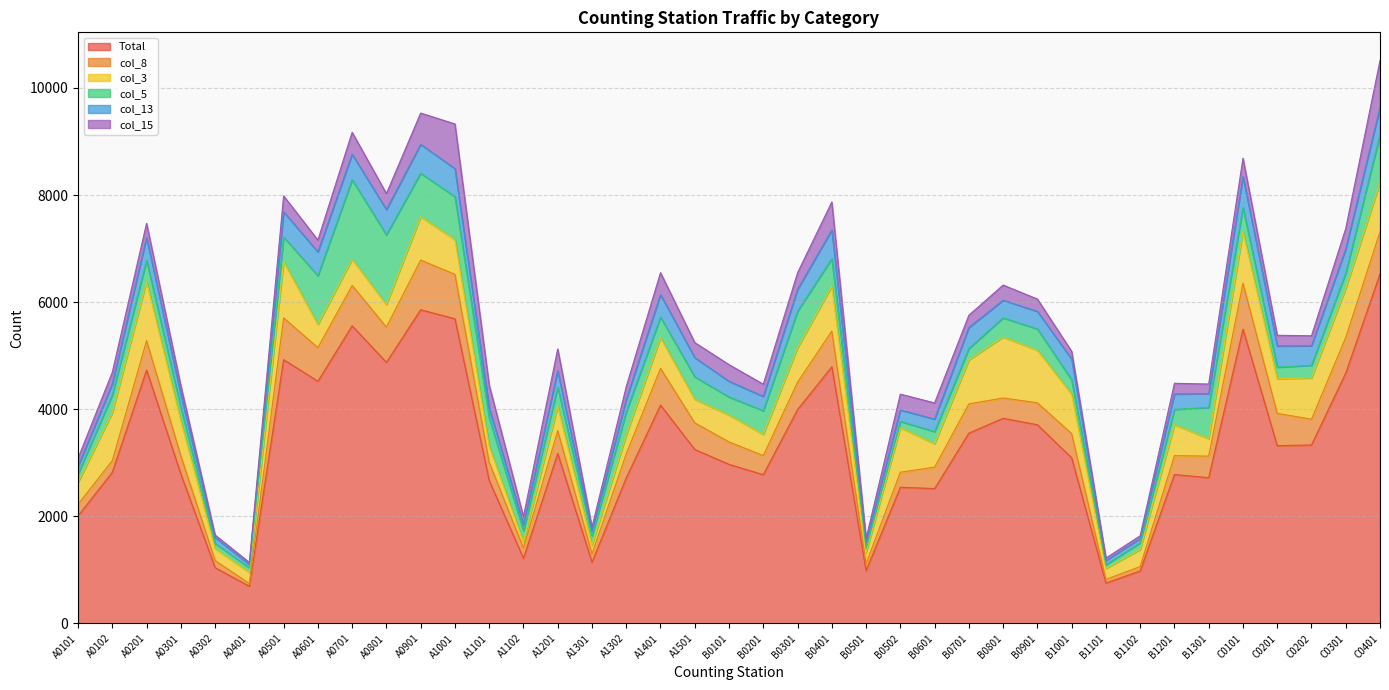

What are all the series names shown in the legend?

Total, col_8, col_3, col_5, col_13, col_15